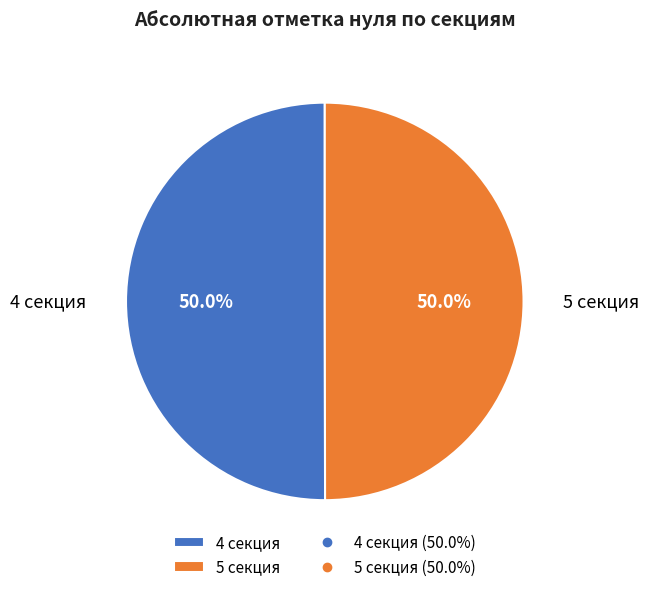

What percentage do 4 секция and 5 секция together represent?

100.0%